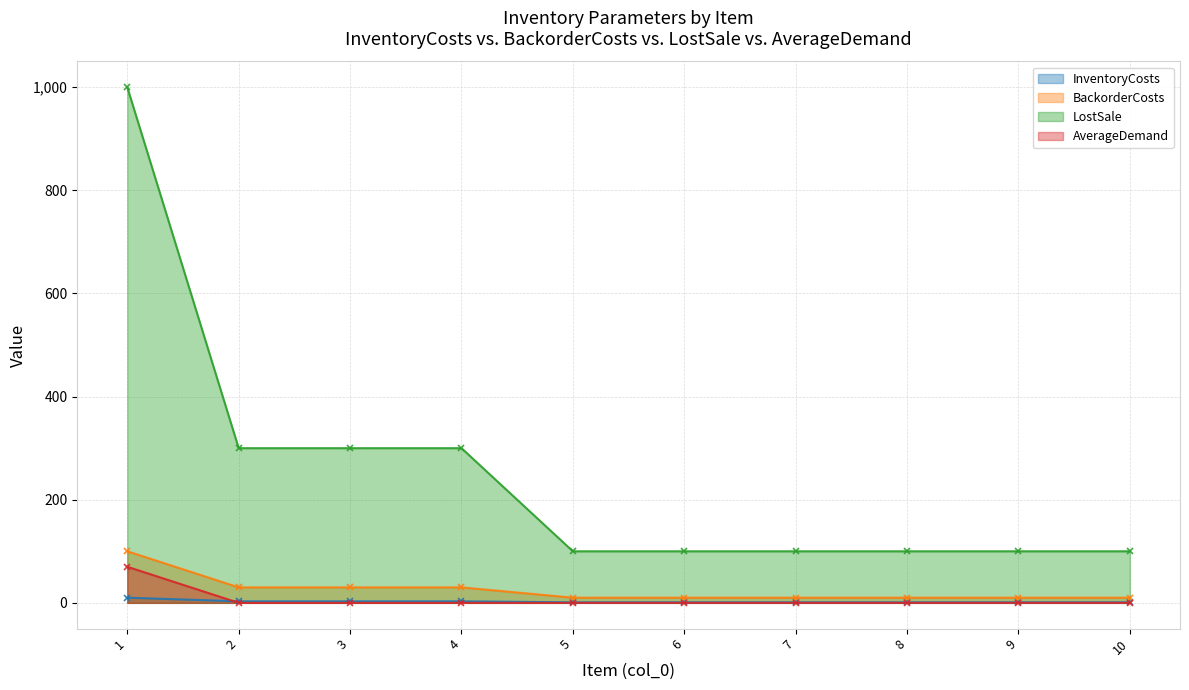

True or false: BackorderCosts has more than 2 interior local peaks.

False